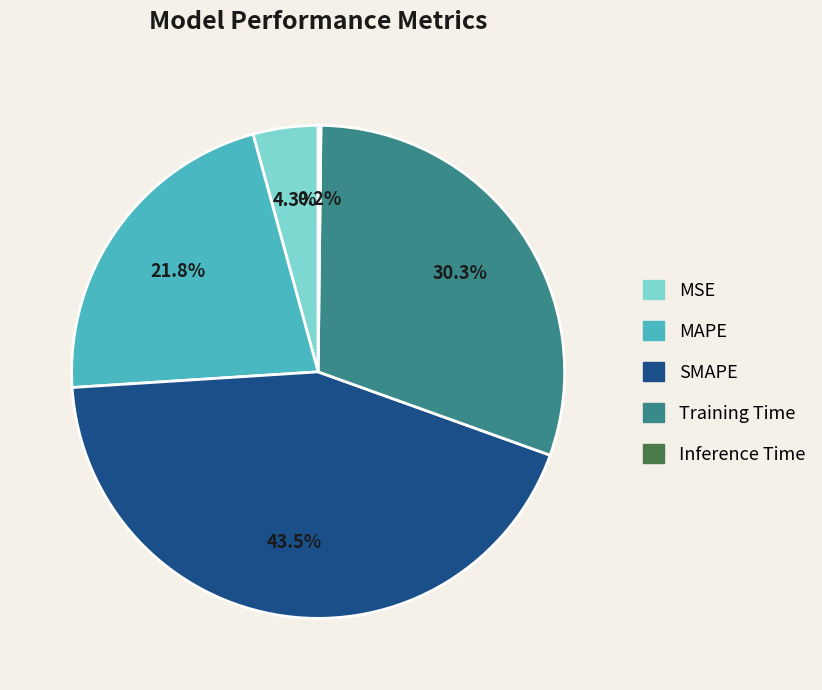

Is there any slice that represents more than half of the pie?

No